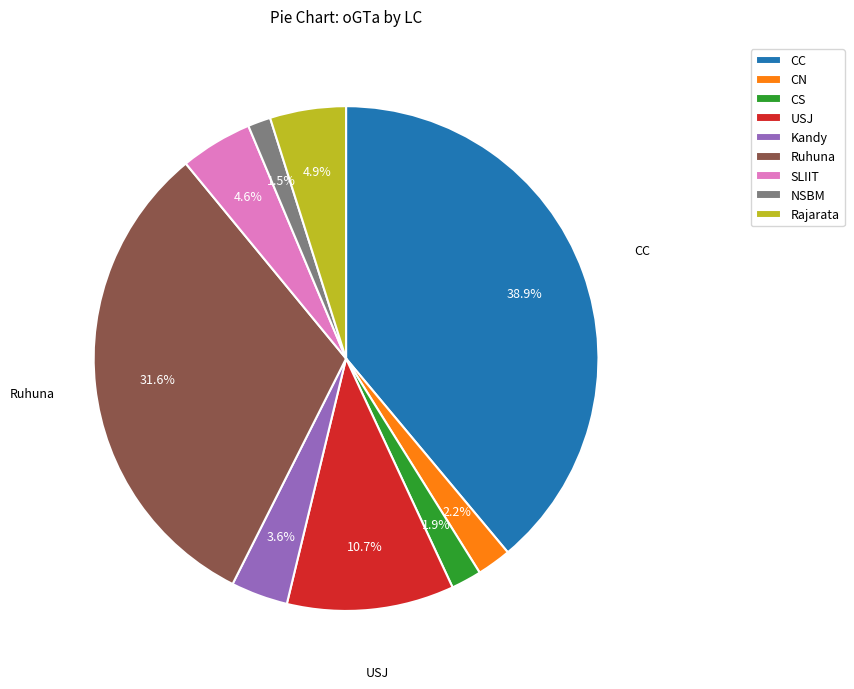

The CN slice represents 11% of the pie. True or false?

False